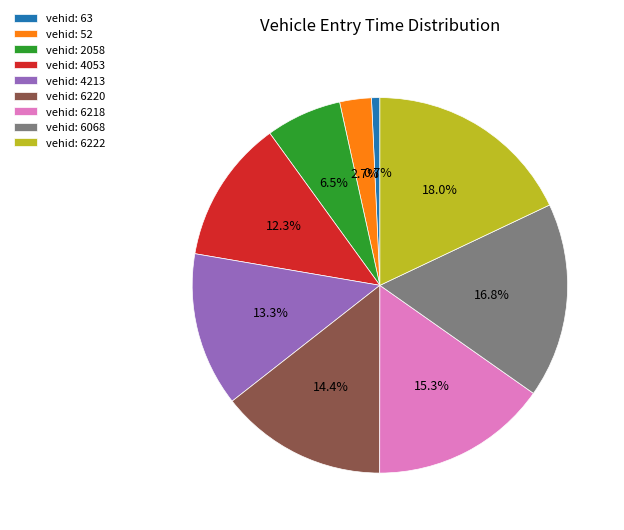

Is there a majority slice in this chart?

No